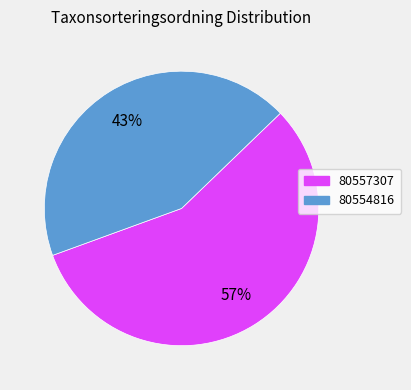

Which category has the biggest portion of the pie?

80557307